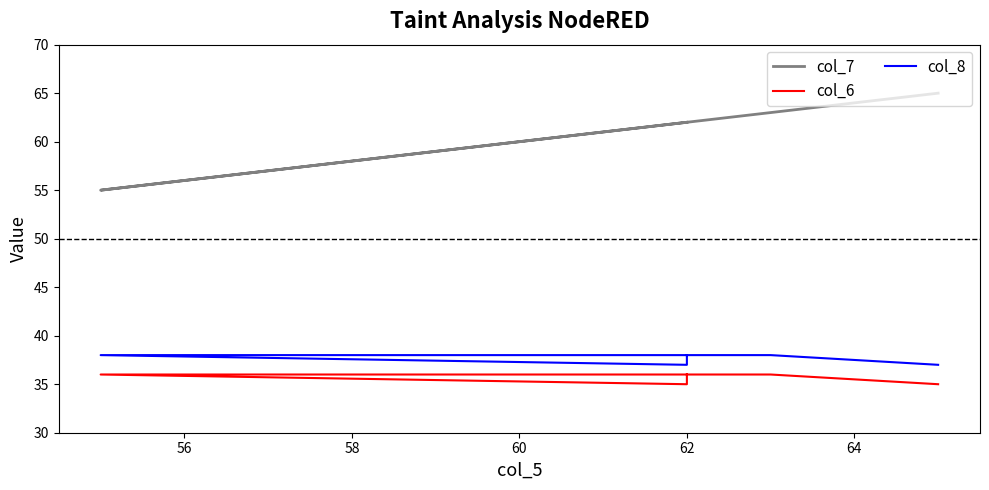

What is the maximum value for col_8?

38